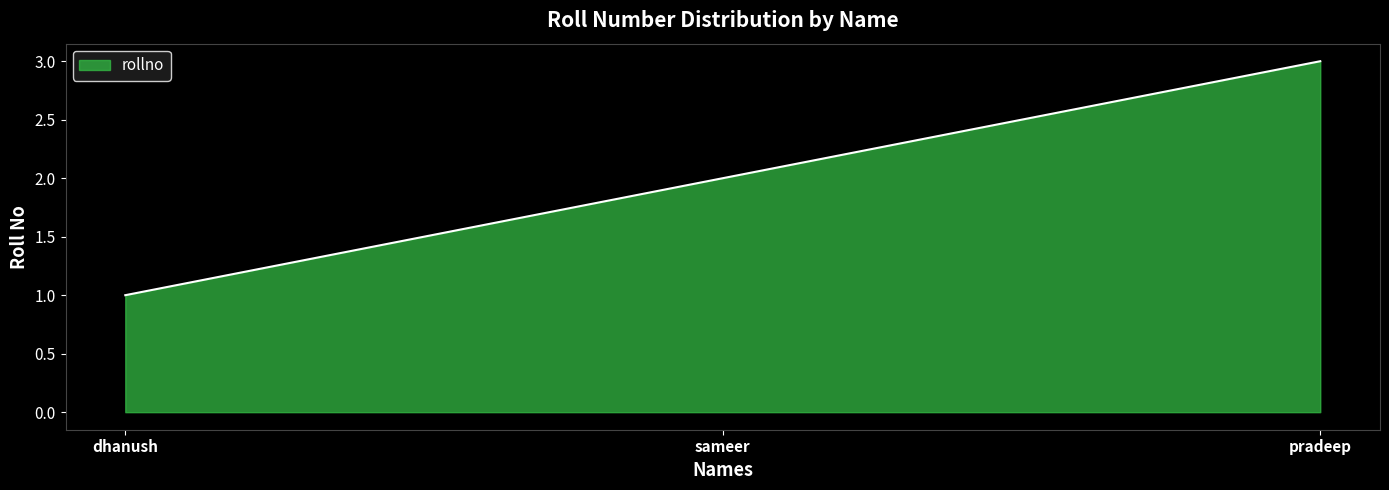

What is the difference between the maximum and minimum values?

2